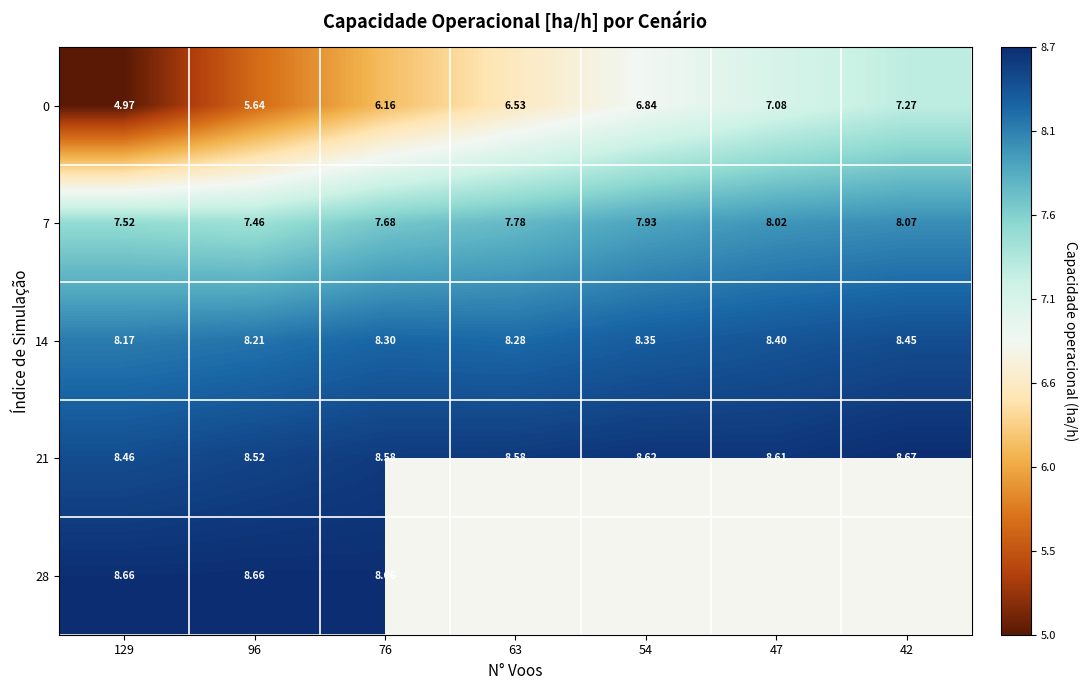

Which has a higher value, 129 or 42?

42